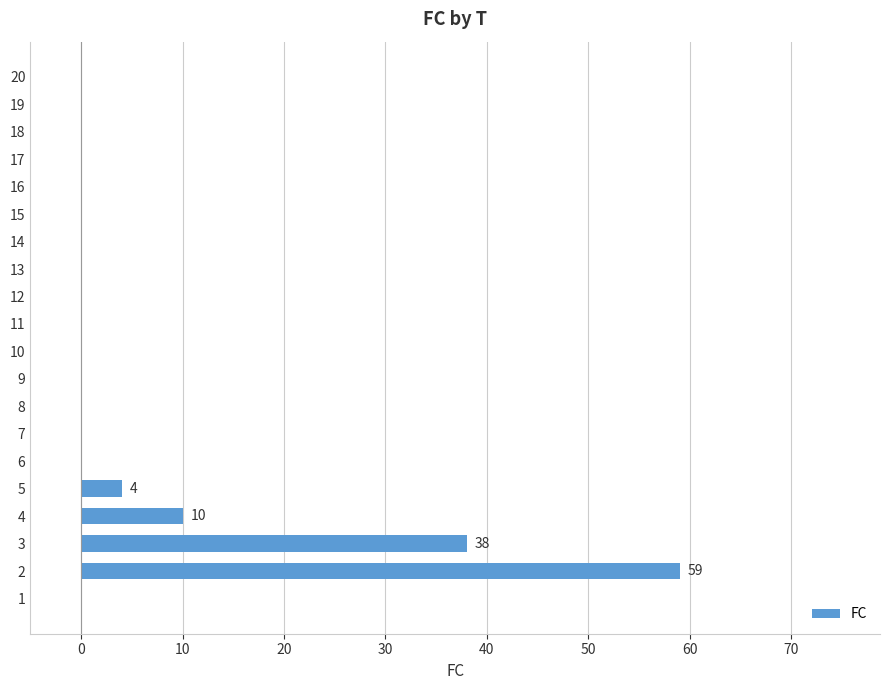

How many series are shown in this chart?

1